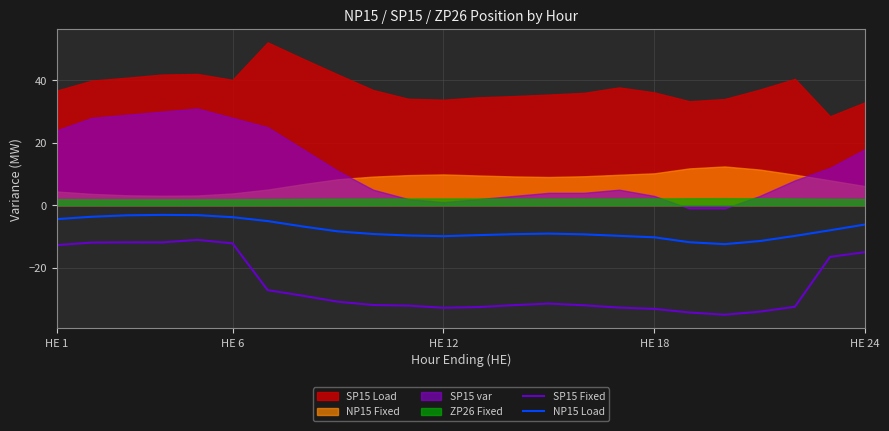

Is it true that SP15 Fixed equals -32.8 at HE 12?

True